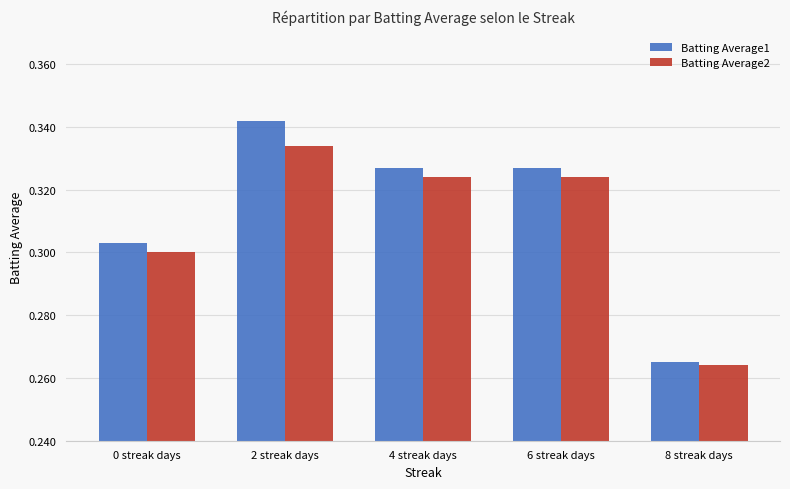

Is it true that Batting Average1 equals 0.3 at 4 streak days?

True